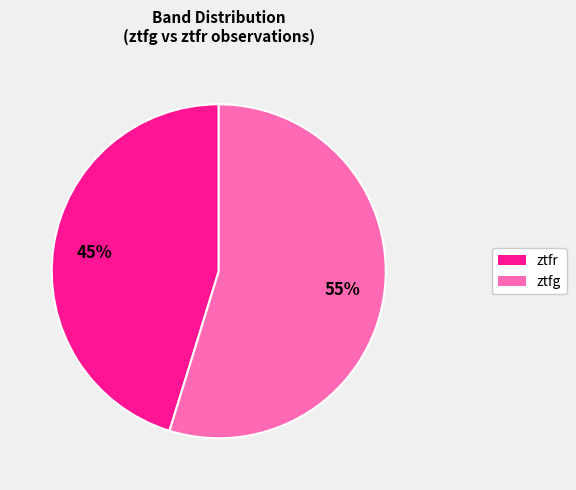

Does any single category account for the majority?

Yes